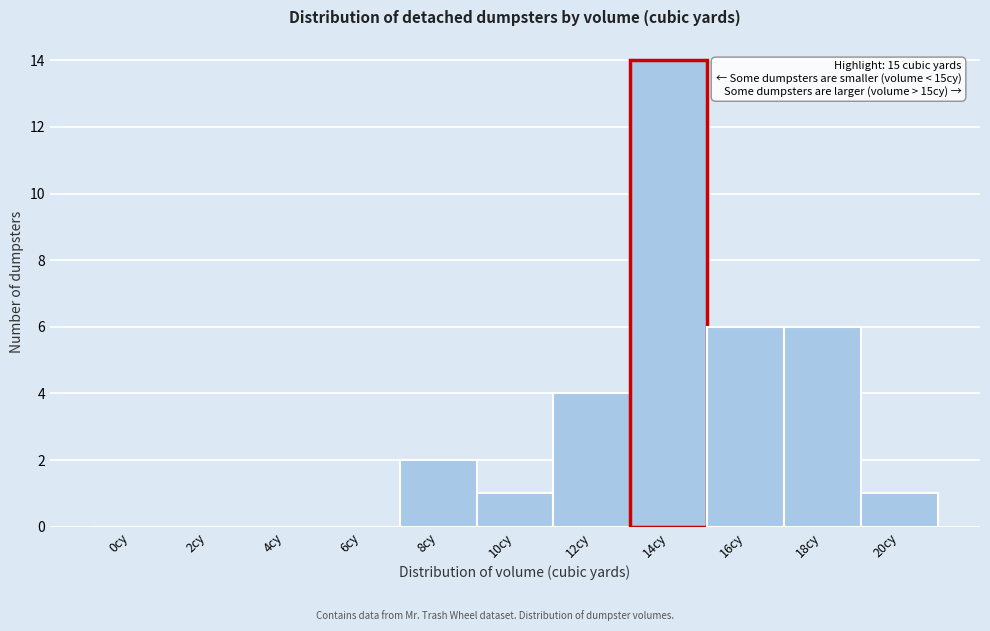

Reading left to right, what are all the values shown in this chart?

0cy=0	2cy=0	4cy=0	6cy=0	8cy=2	10cy=1	12cy=4	14cy=14	16cy=6	18cy=6	20cy=1